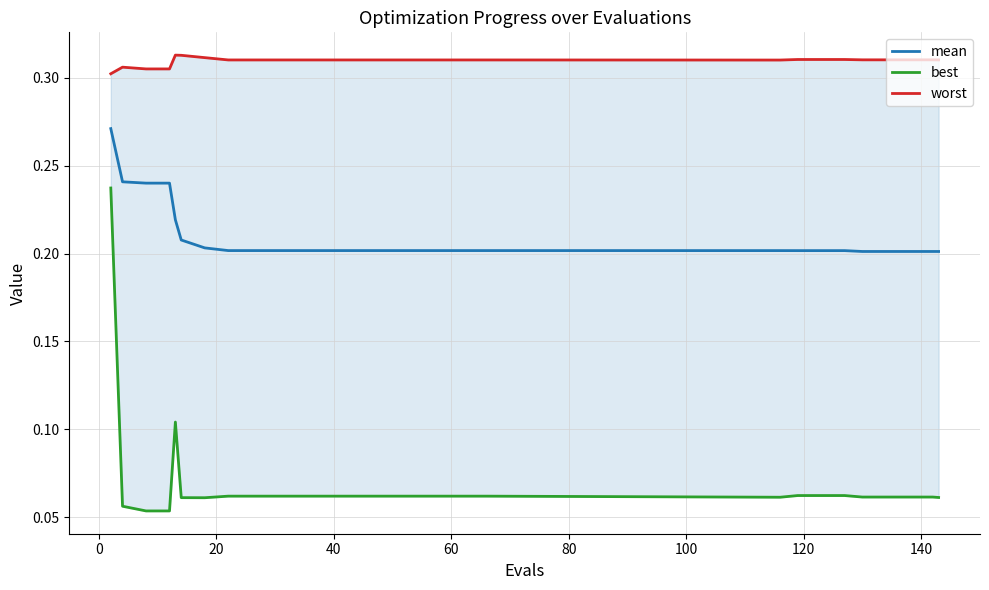

Which series has the largest total across all categories?

worst